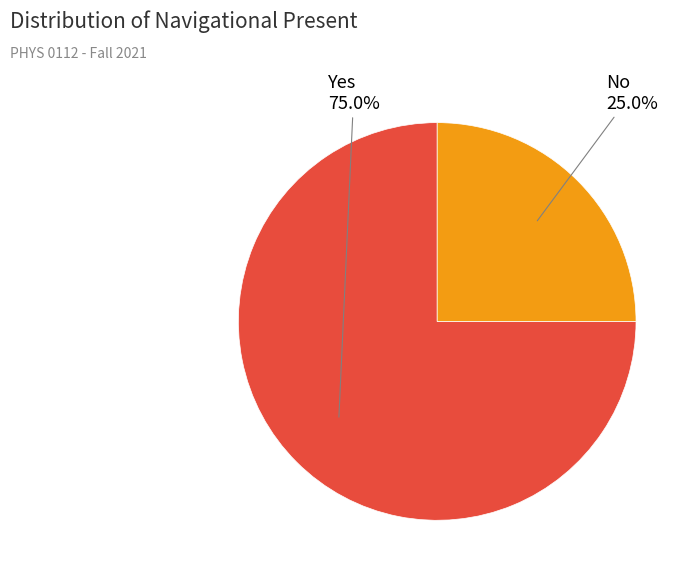

Does Yes represent more than half of the total?

Yes